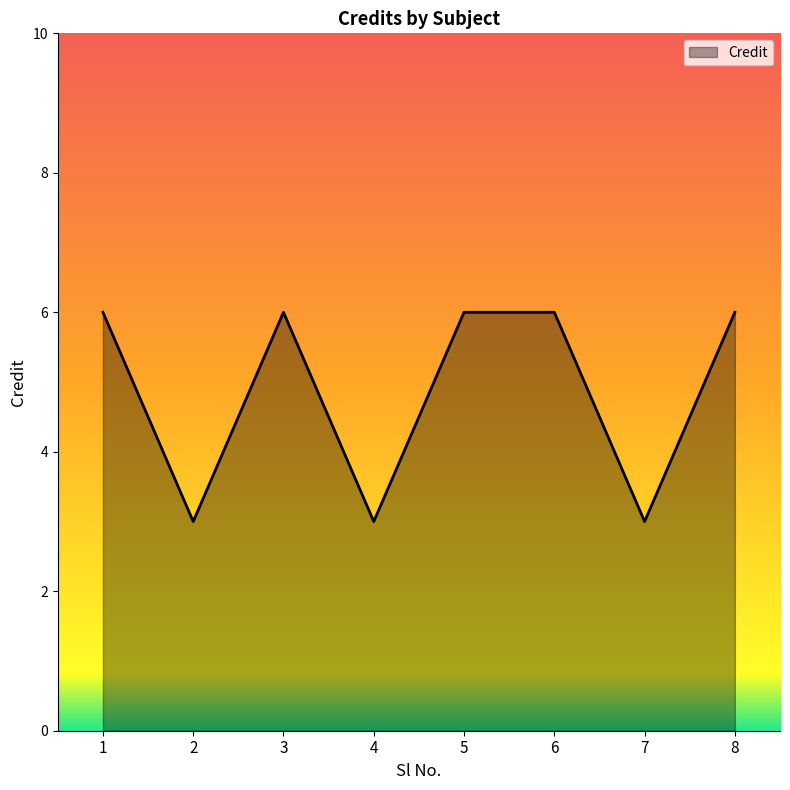

How many distinct data groups are displayed?

1